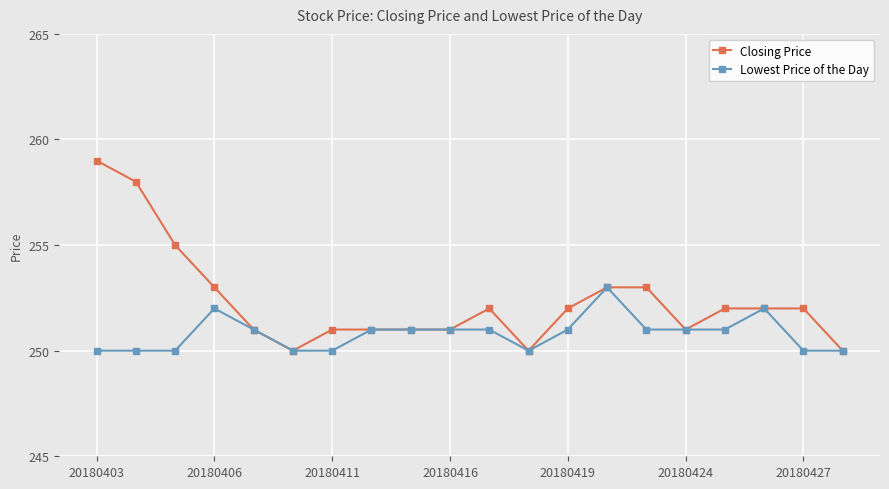

What is the value of the Lowest Price of the Day point at the 6th from the left?

250